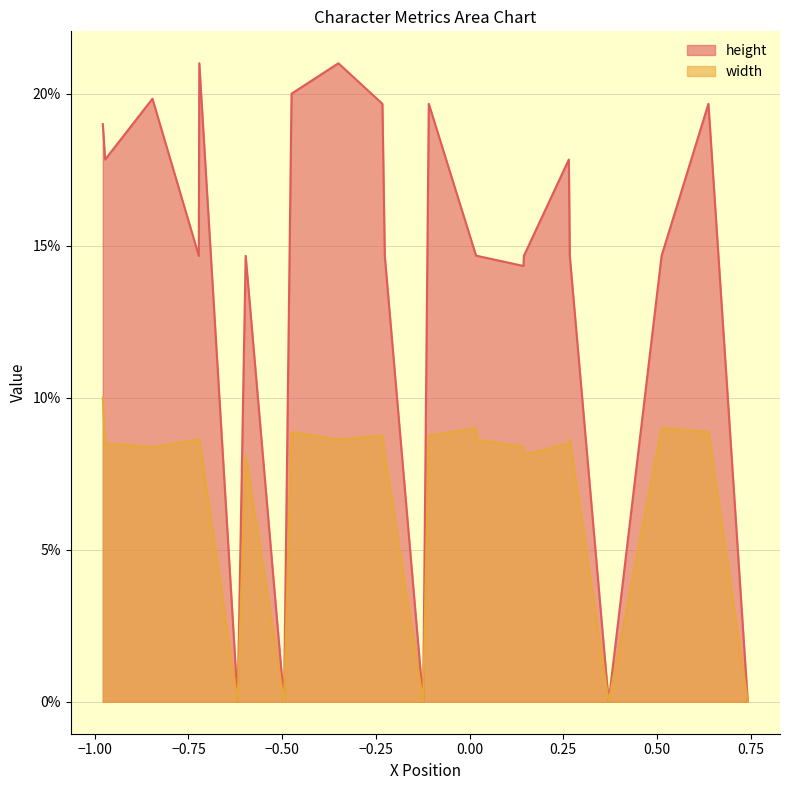

Which series changed the most between 33 and 37?

height